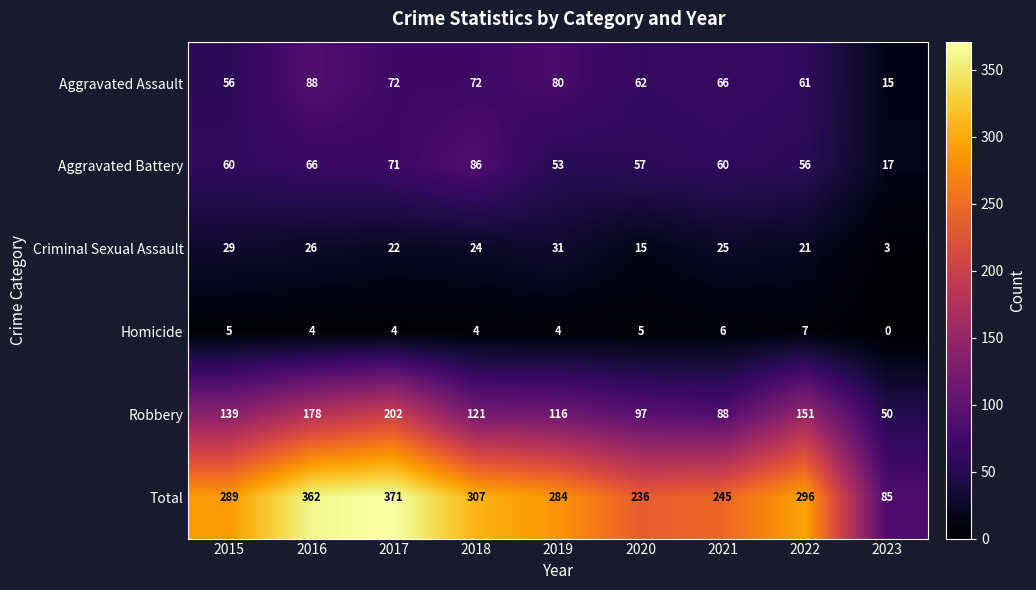

Between 2017 and 2018, which is larger?

2017